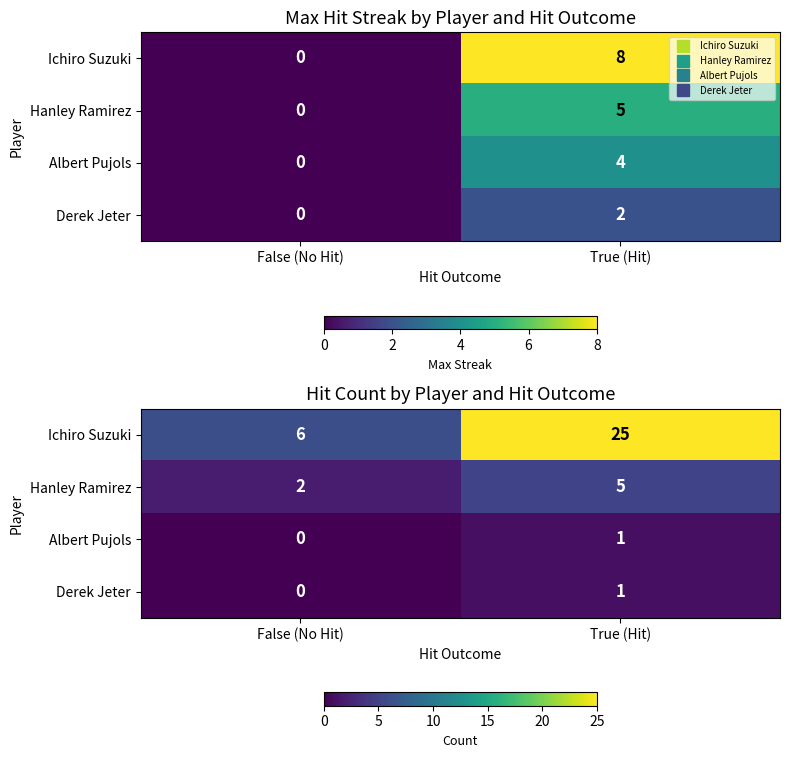

Is the value of Hanley Ramirez at False (No Hit) greater than the value of Derek Jeter at True (Hit)?

Yes